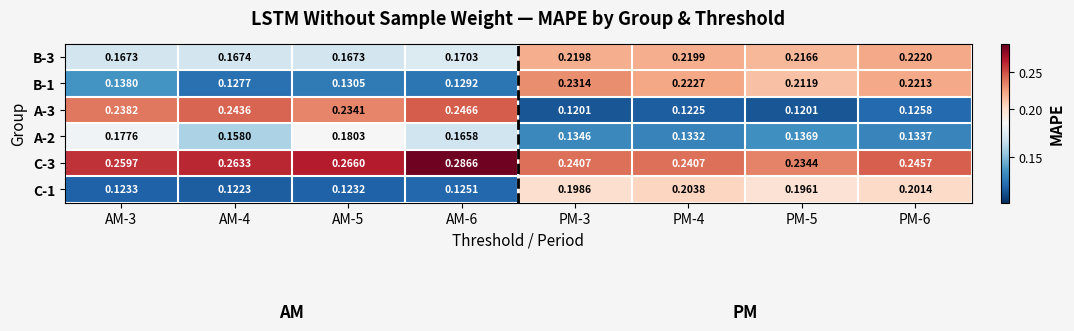

Which series has the largest total across all categories?

C-3